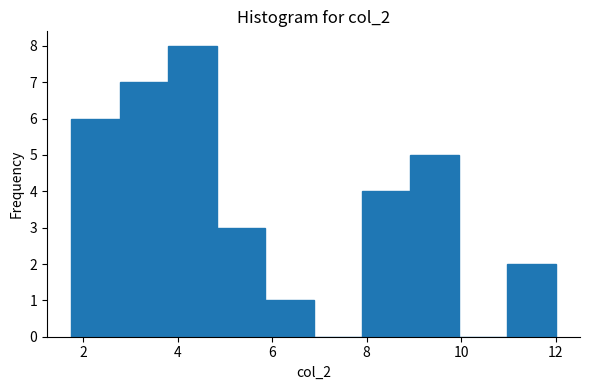

Reading left to right, list every bar in this chart as the range it spans on the x-axis followed by its height. Neither the bar edges nor the heights are printed on the chart, so give them approximately, as read against the axes.

1.8 to 2.8: 6
2.8 to 3.8: 7
3.8 to 4.8: 8
4.8 to 5.8: 3
5.8 to 6.8: 1
6.8 to 8.0: 0
8.0 to 9.0: 4
9.0 to 10.0: 5
10.0 to 11.0: 0
11.0 to 12.0: 2